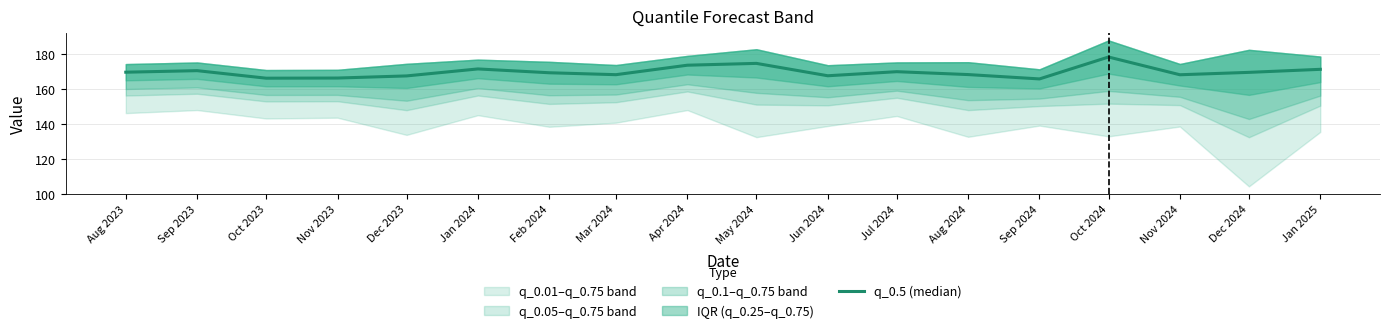

List the labels in order of value, largest first.

Oct 2024, May 2024, Apr 2024, Jan 2024, Jan 2025, Sep 2023, Jul 2024, Aug 2023, Dec 2024, Feb 2024, Aug 2024, Mar 2024, Nov 2024, Jun 2024, Dec 2023, Nov 2023, Oct 2023, Sep 2024